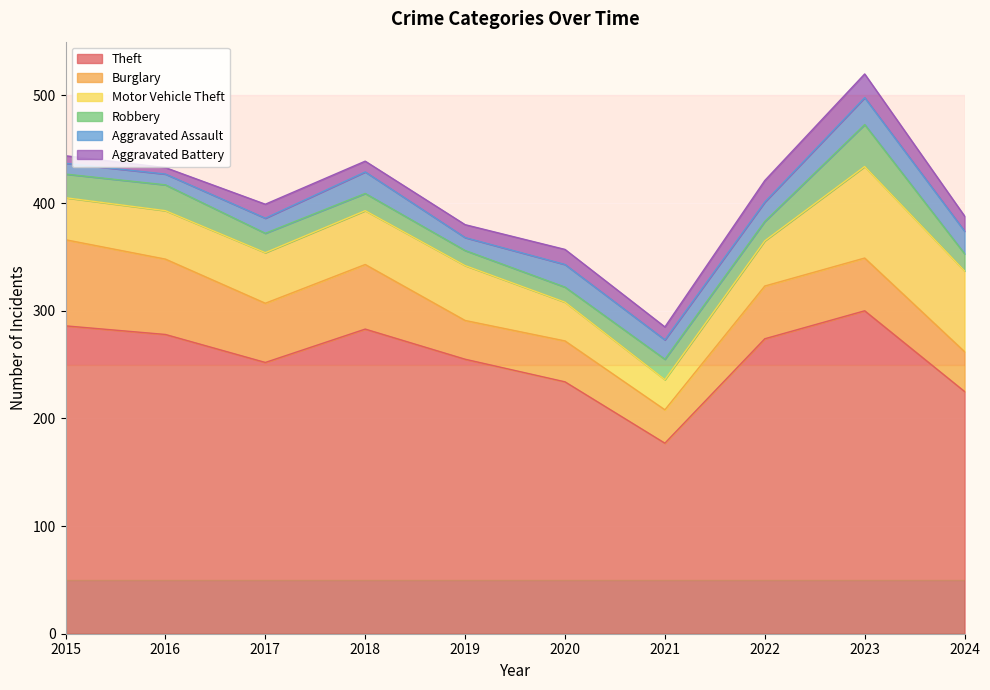

What value does the Aggravated Battery series have at 2024, to the nearest 10?

10